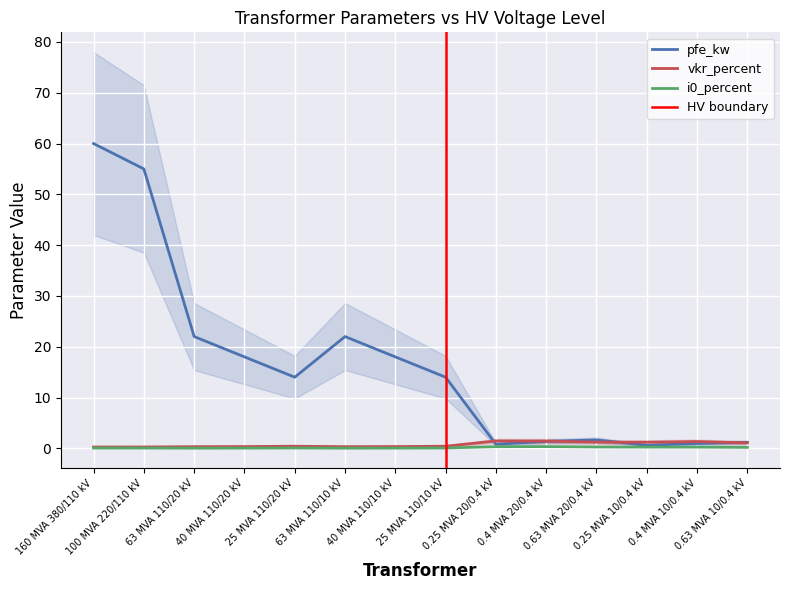

How many interior local peaks does the pfe_kw series have?

2